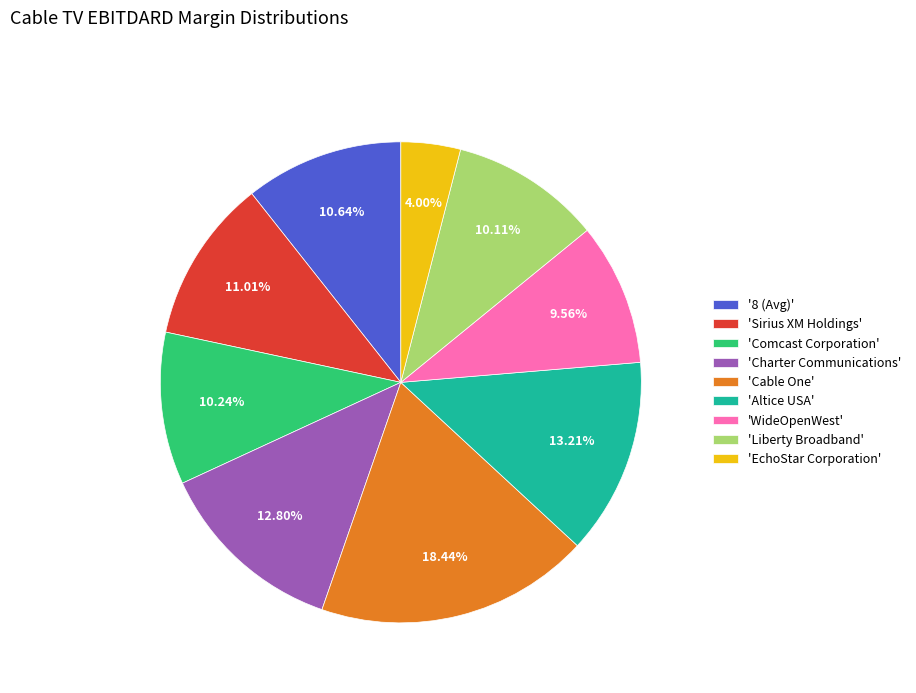

What is the largest slice in the pie chart?

'Cable One'